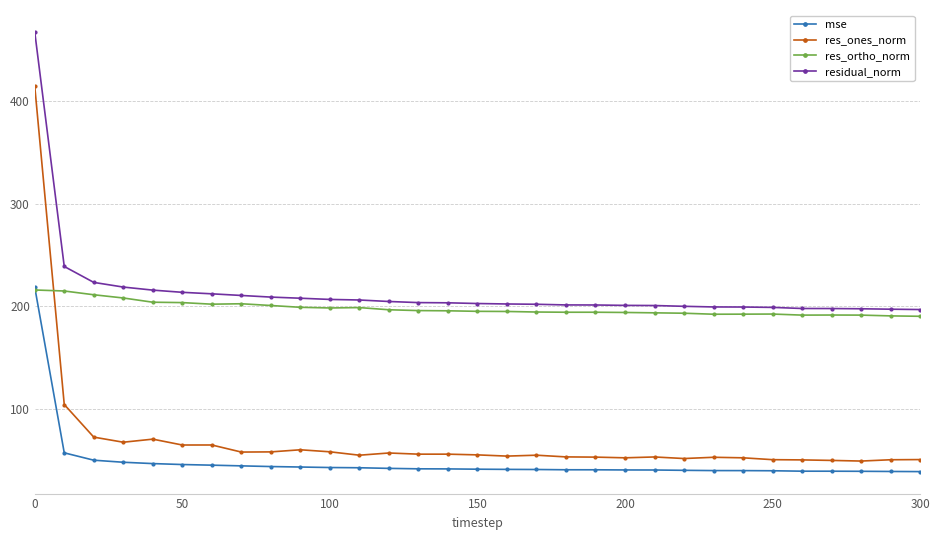

Count the number of data series in this chart.

4